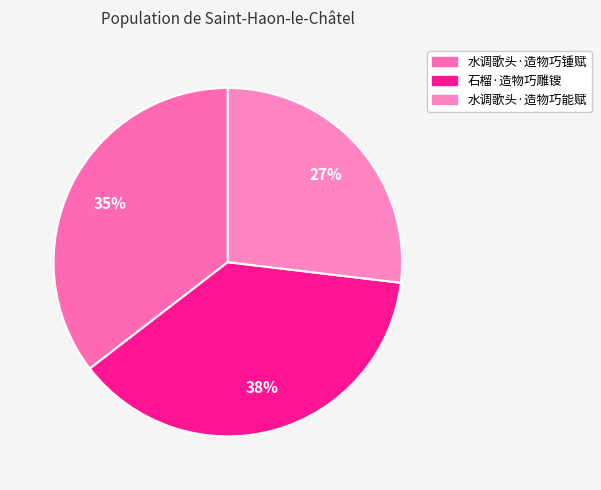

Is there any slice that represents more than half of the pie?

No